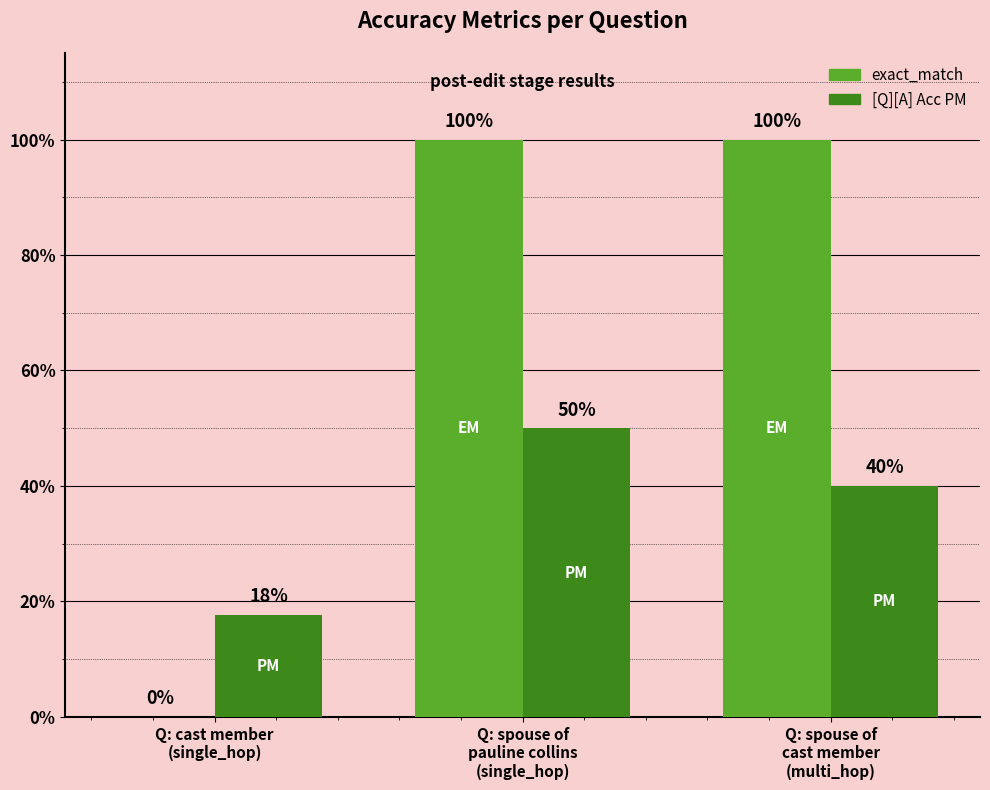

Which series has the largest range (max minus min)?

exact_match